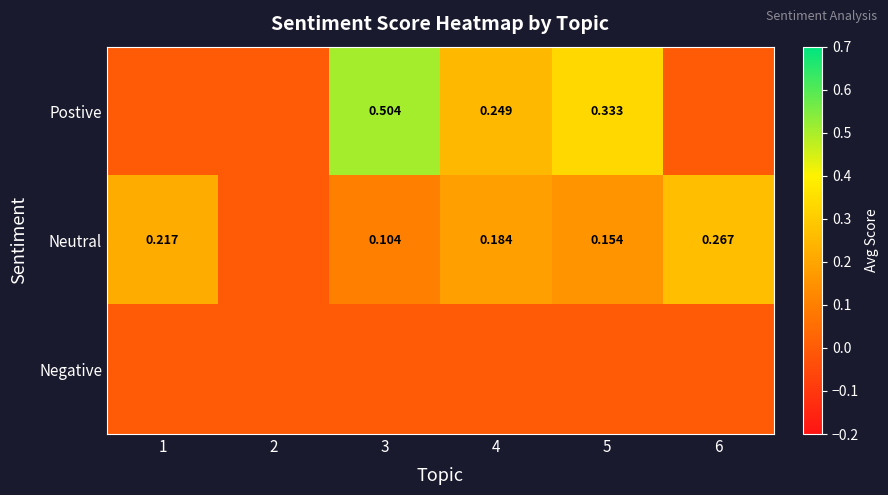

Which series changed the most between 1 and 5?

Postive